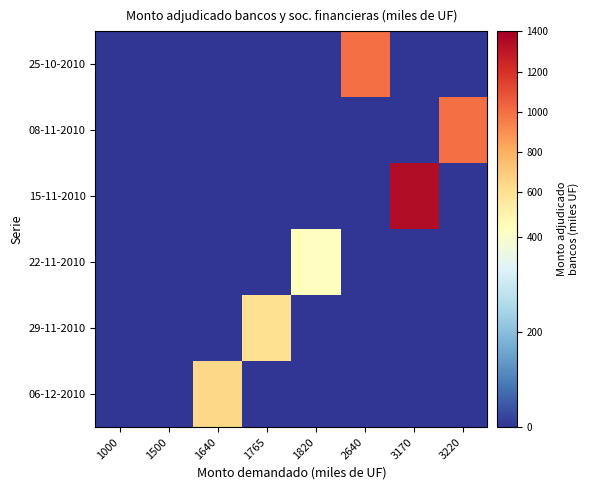

Which label corresponds to the largest value in the chart?

3170